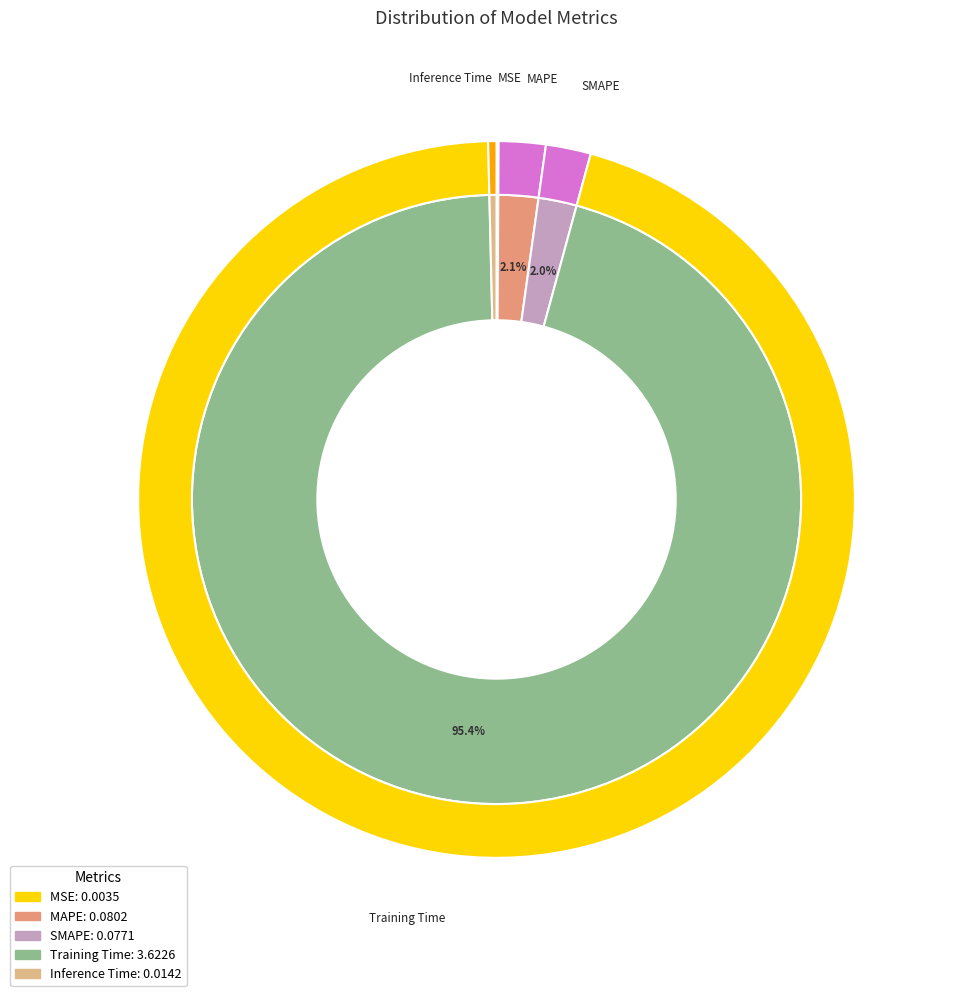

Rank the categories by value from lowest to highest.

MSE, Inference Time, SMAPE, MAPE, Training Time